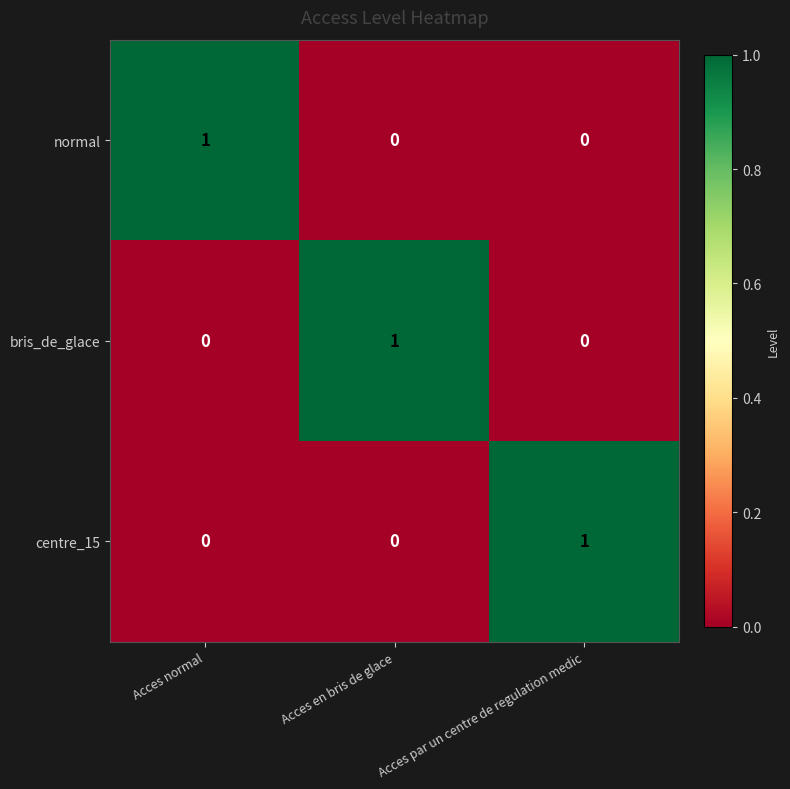

What is the greatest value displayed?

1